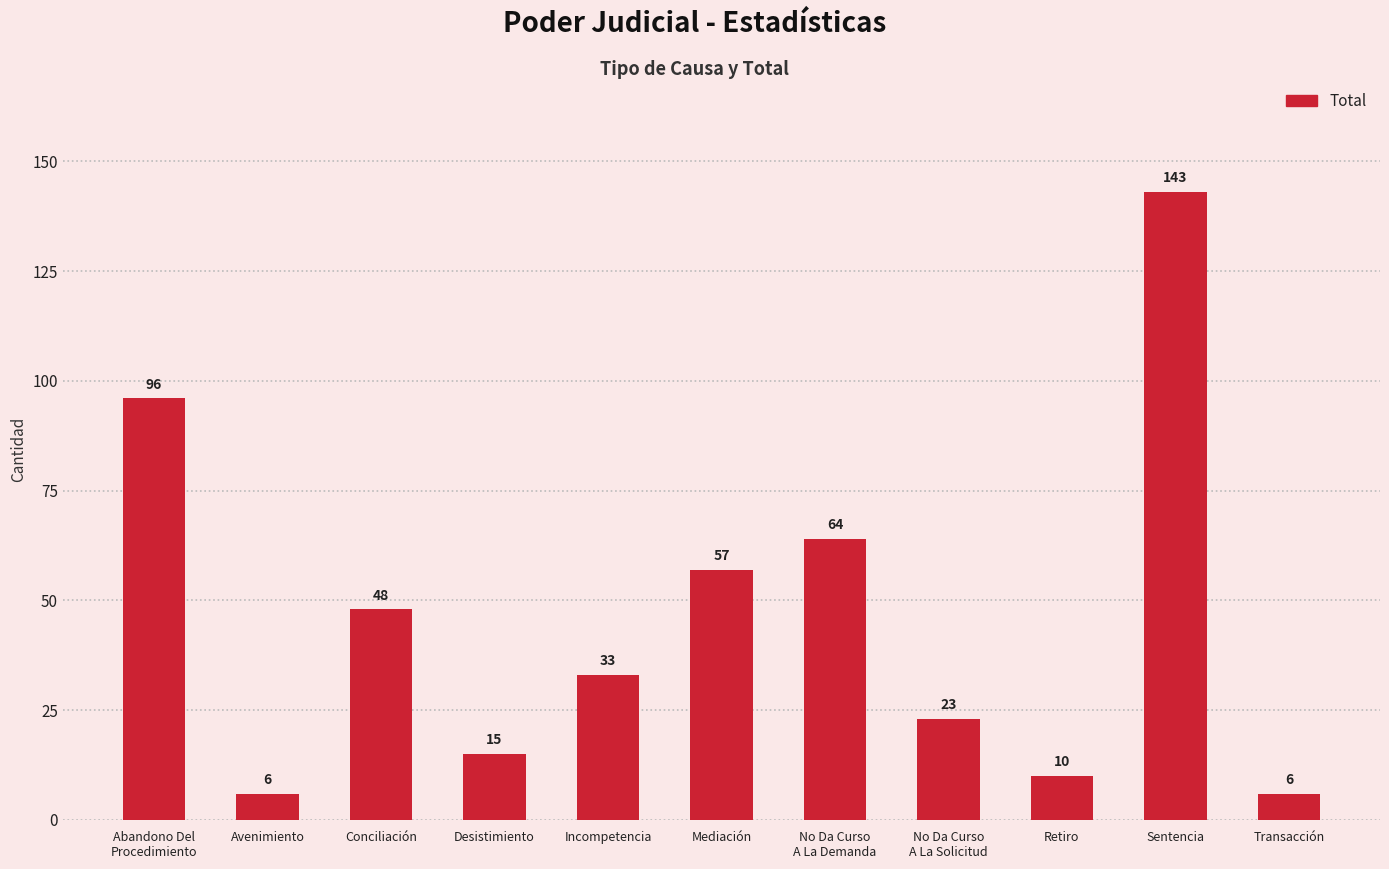

Reading left to right, list all the values displayed in this chart.

96	6	48	15	33	57	64	23	10	143	6